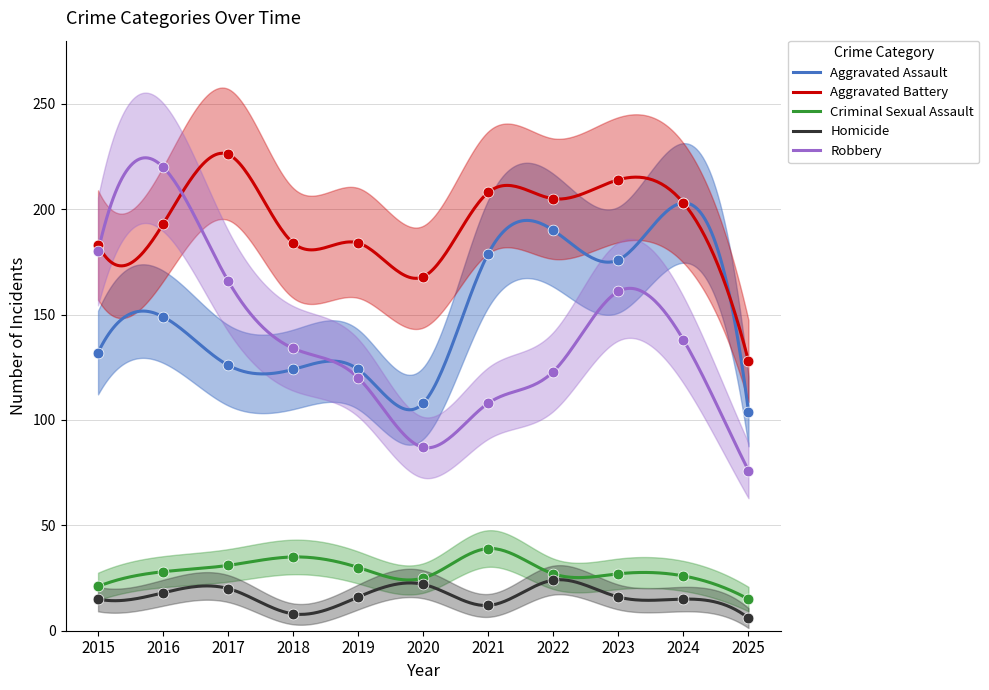

At how many categories does at least one series exceed 11?

11